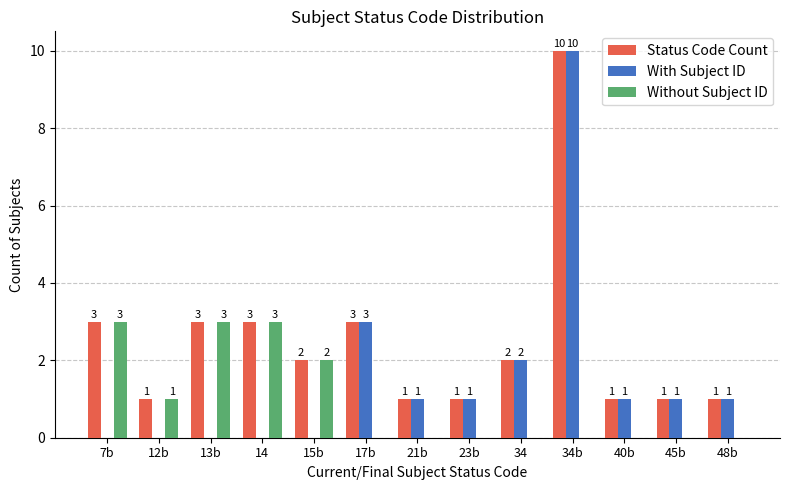

Count the Without Subject ID values in the range 0 to 2.

10